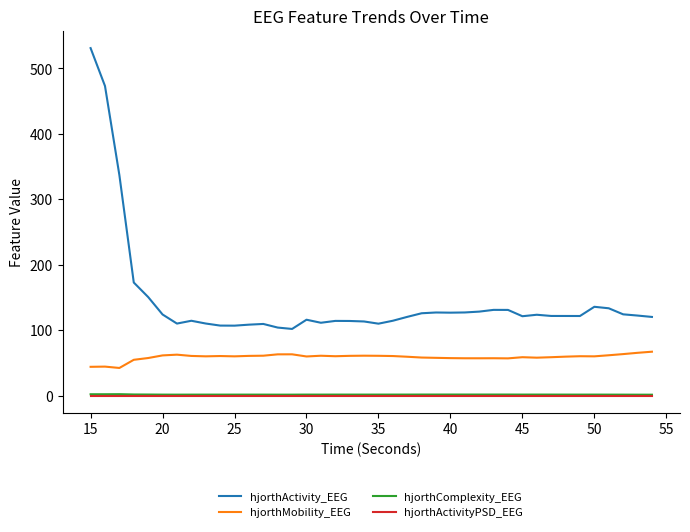

Which series has the largest range (max minus min)?

hjorthActivity_EEG